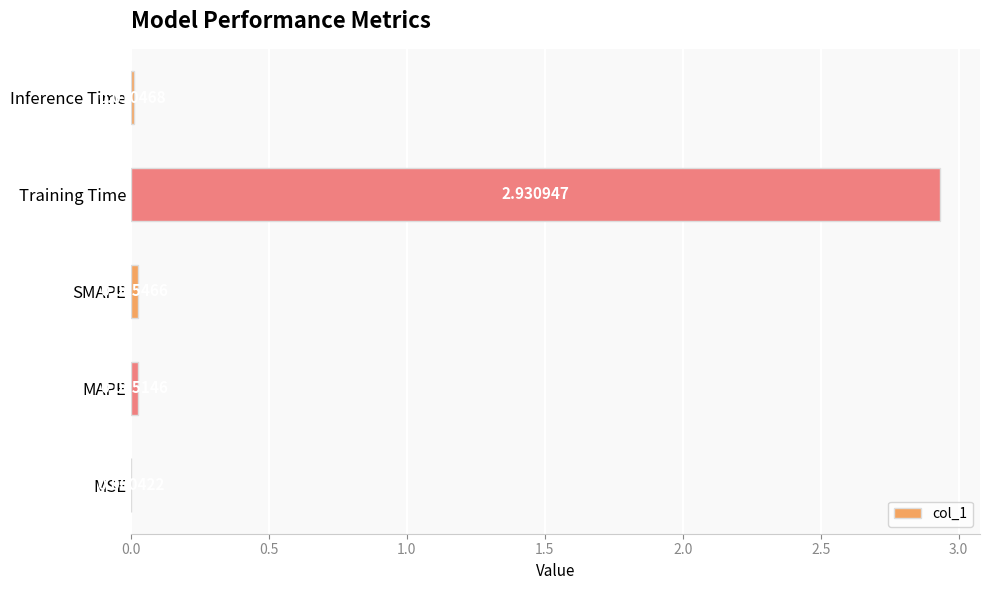

At which category does the chart reach its peak across all series?

Training Time